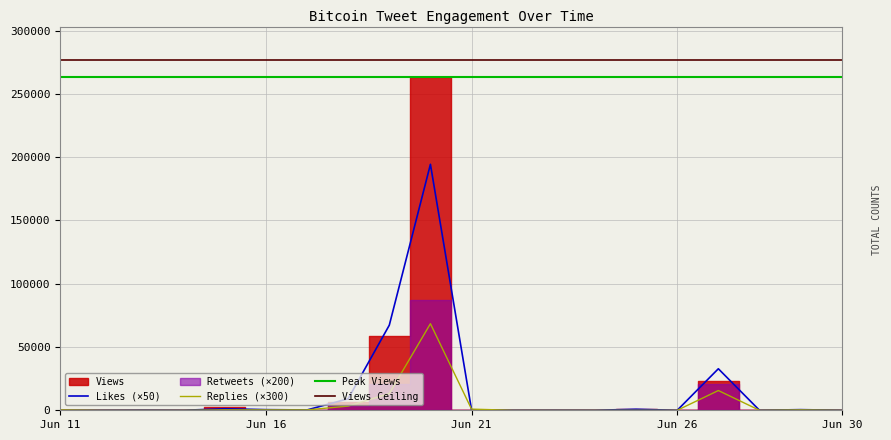

At which category is the sum across all series the highest?

9